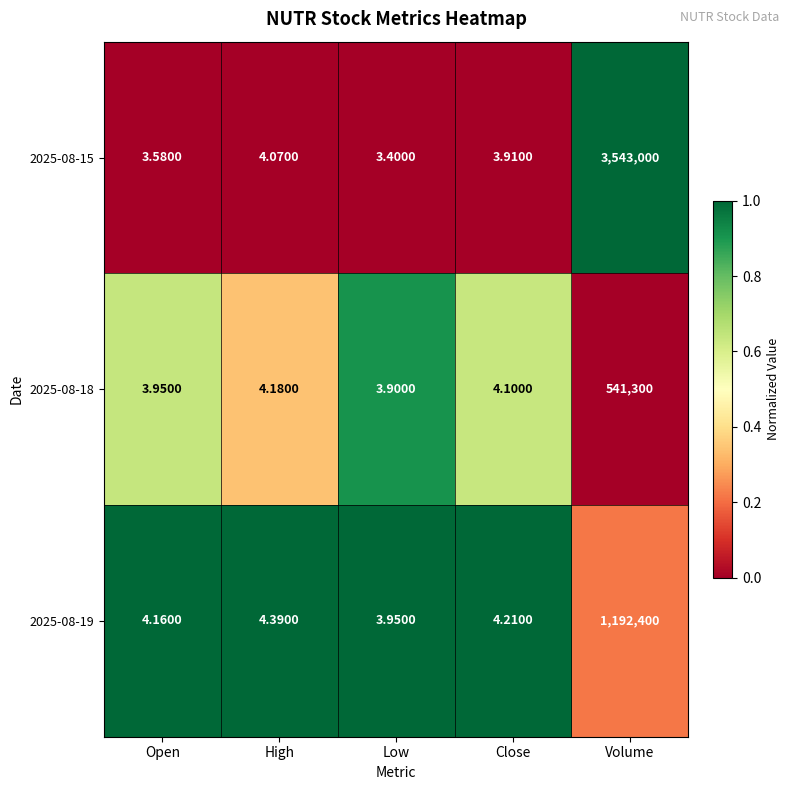

List the series in order of their peak value, lowest first.

2025-08-18, 2025-08-19, 2025-08-15